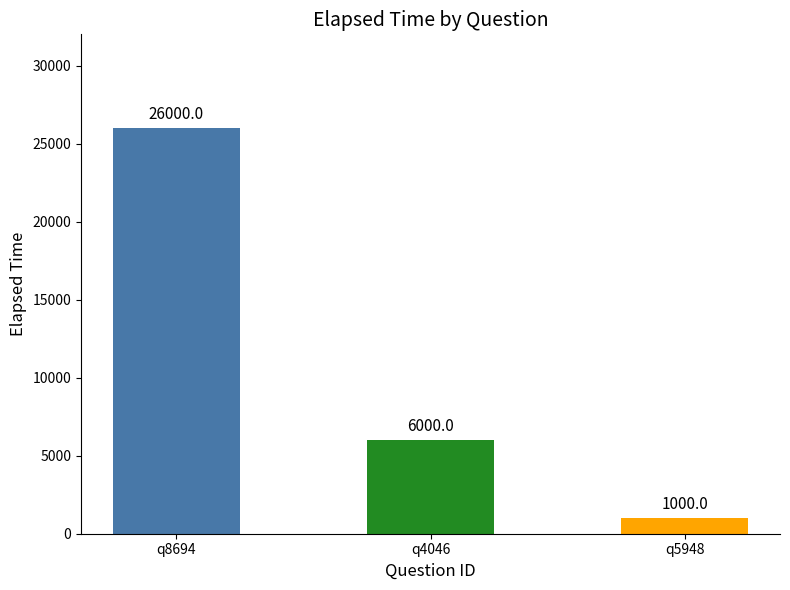

What is the smallest value displayed?

1000